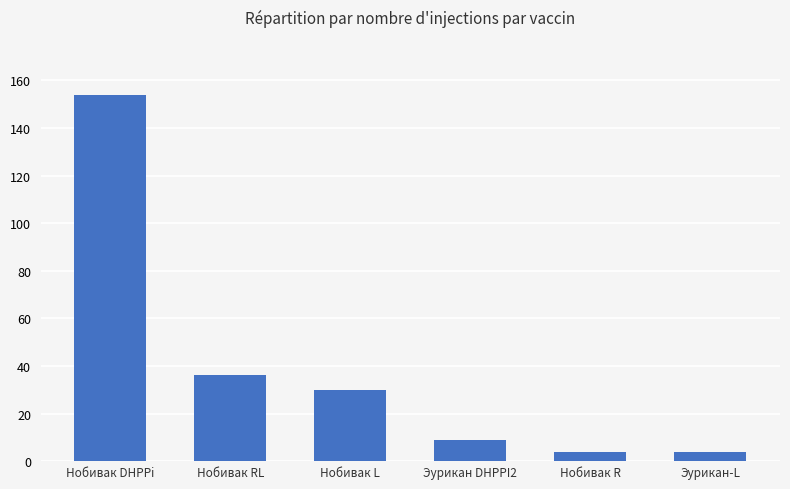

What is the sum of the values at Нобивак R and Нобивак DHPPi?

158